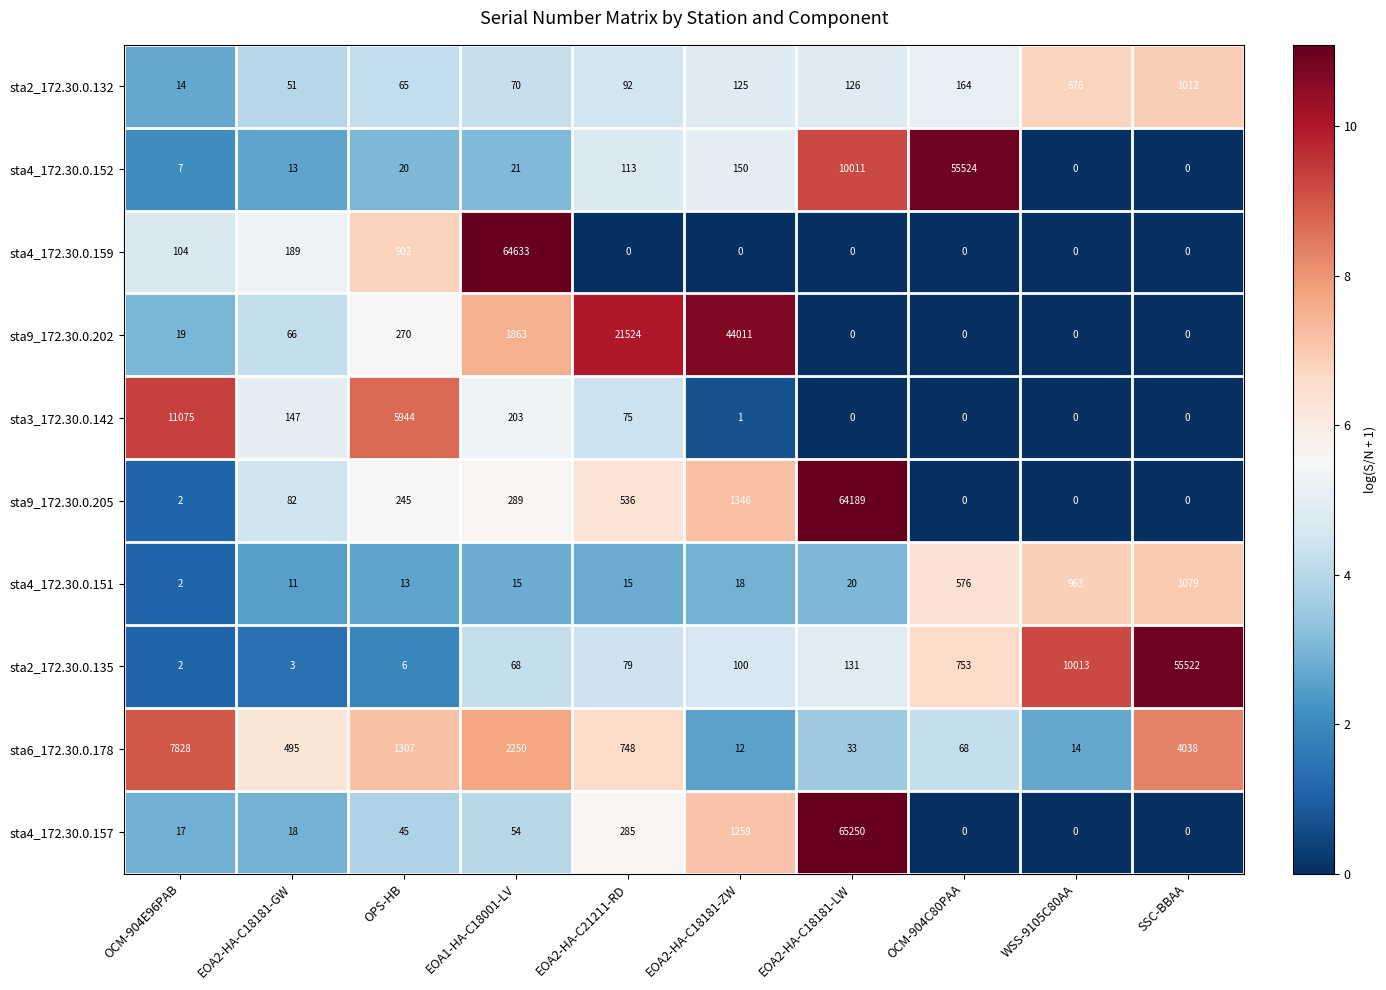

Between EOA2-HA-C18181-GW and EOA2-HA-C18181-LW, which series saw the biggest shift?

sta4_172.30.0.157